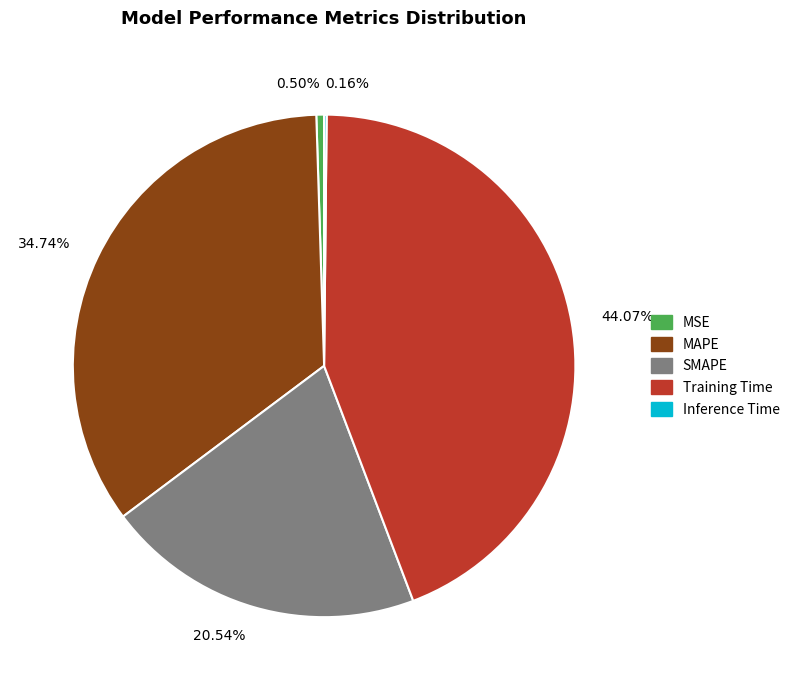

Which has a higher value, Training Time or SMAPE?

Training Time